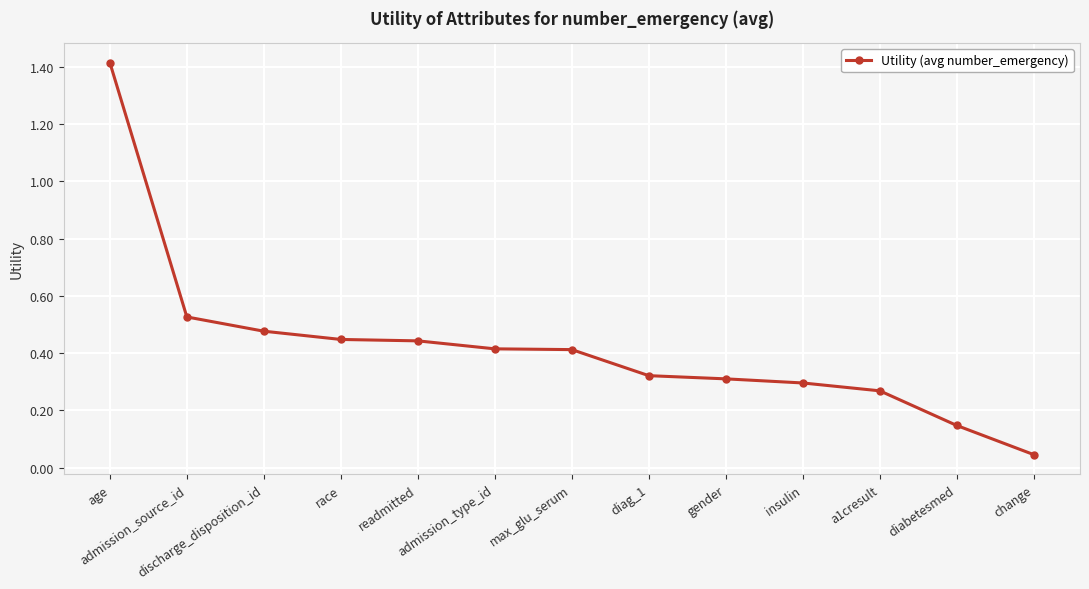

What is the greatest value displayed?

1.4